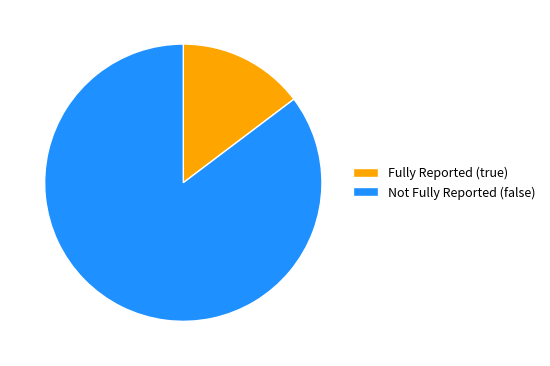

Approximately how many times larger is the value at Not Fully Reported (false) compared to Fully Reported (true)?

5.8